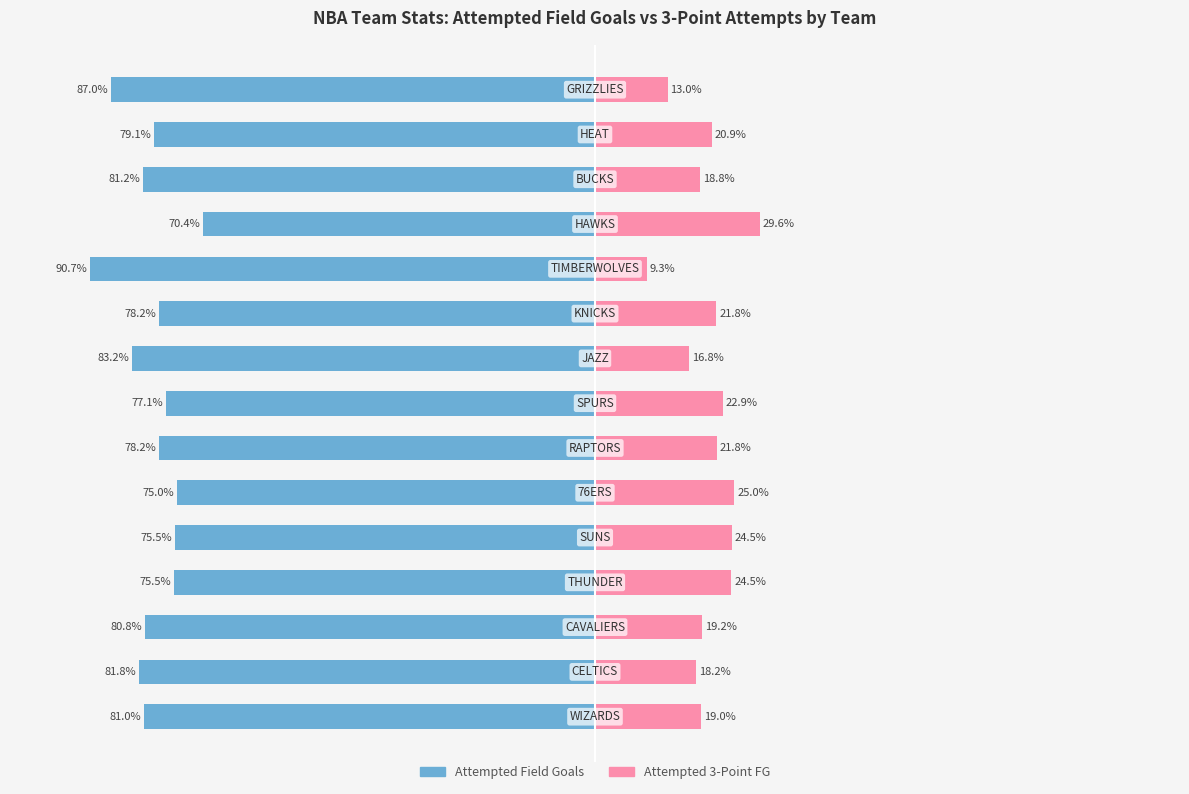

Does the chart contain stacked bars?

No